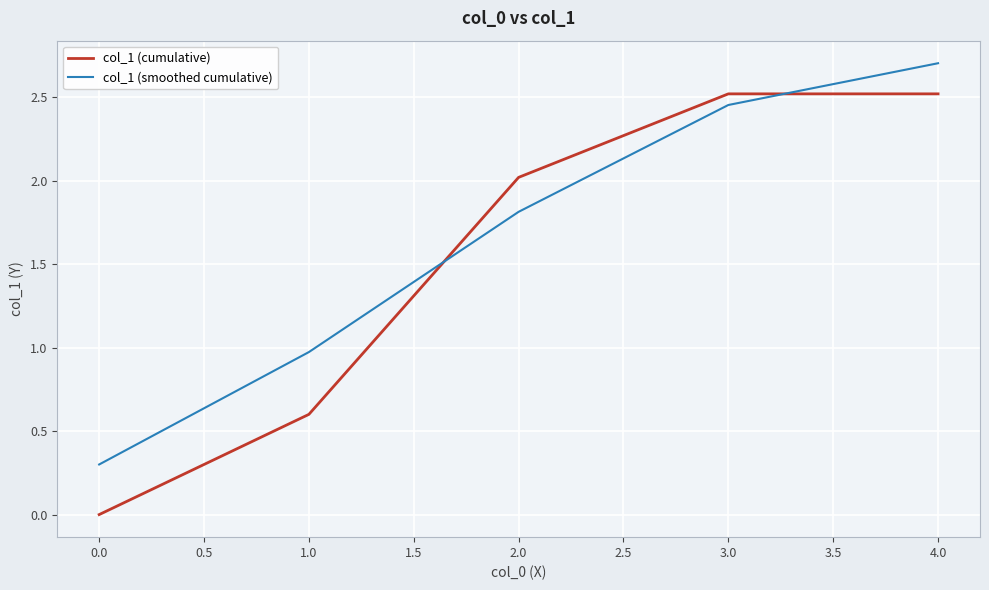

Which series has the widest spread of values?

col_1 (cumulative)